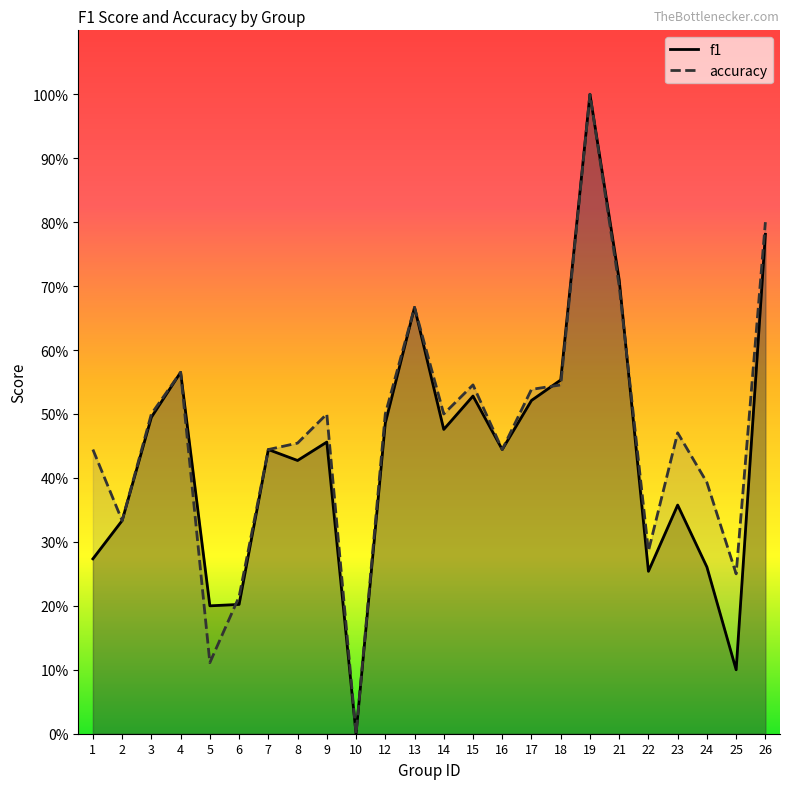

List the series in order of their peak value, highest first.

f1, accuracy